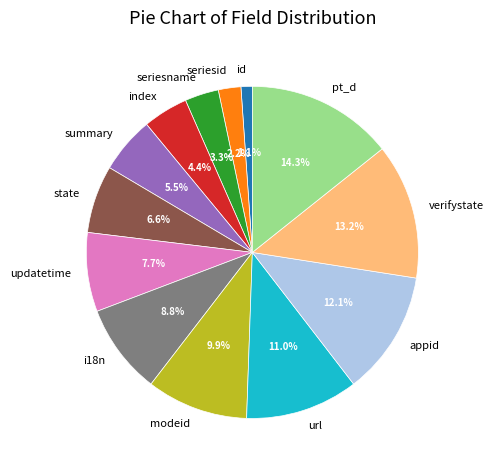

Count the number of slices in the pie.

13